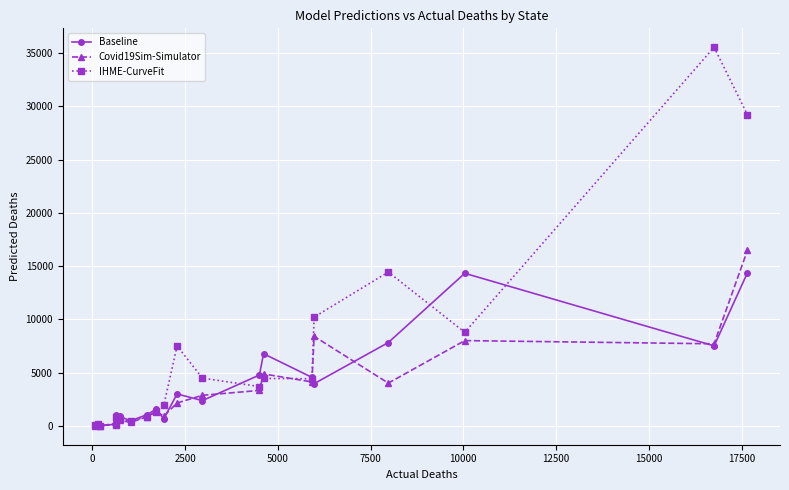

What is the value of the Covid19Sim-Simulator point at the 16th from the left?

8416.2